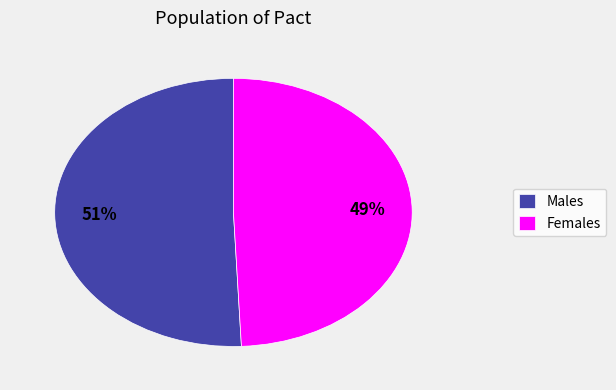

To the nearest percent, what percentage of the pie is Males?

51%